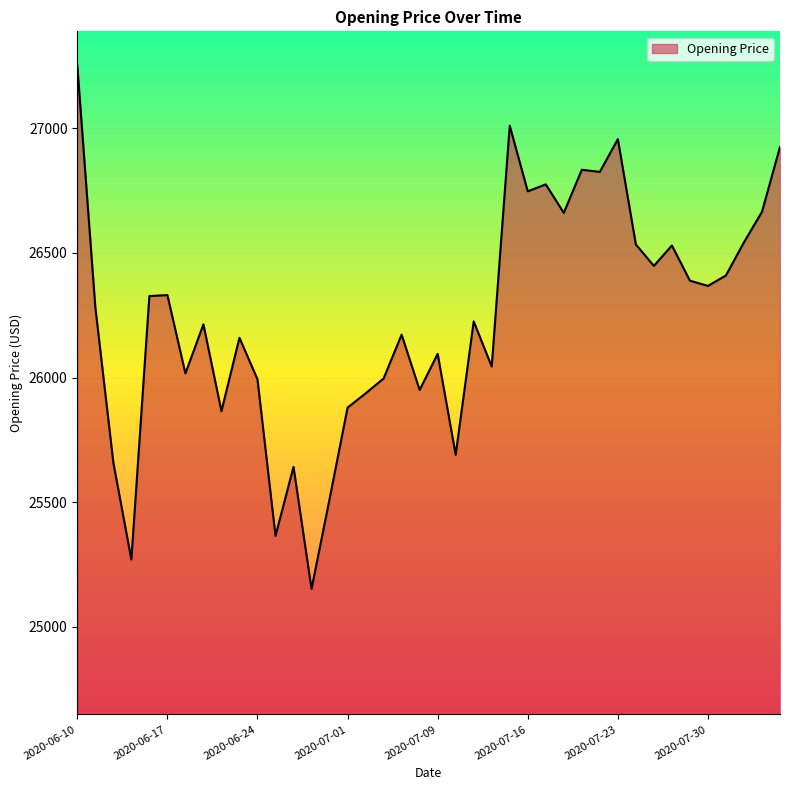

What is the difference between the maximum and minimum values?

2099.4